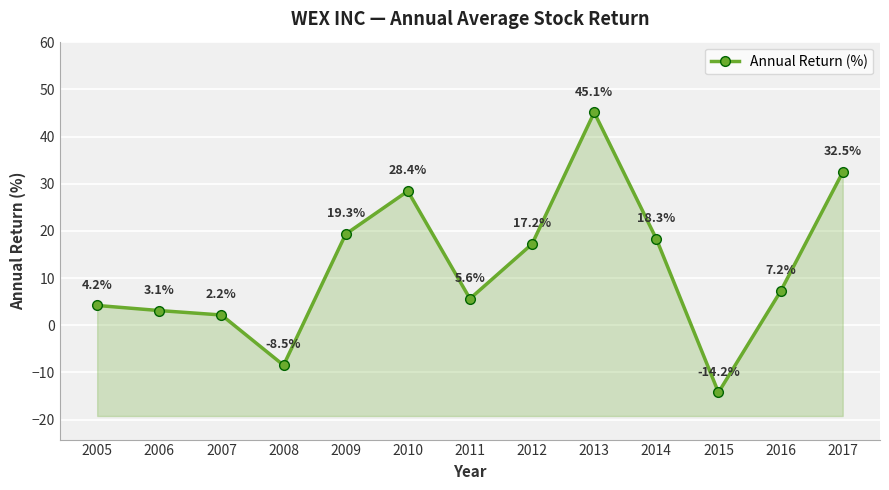

The value at 2005 is 4.2. True or false?

True